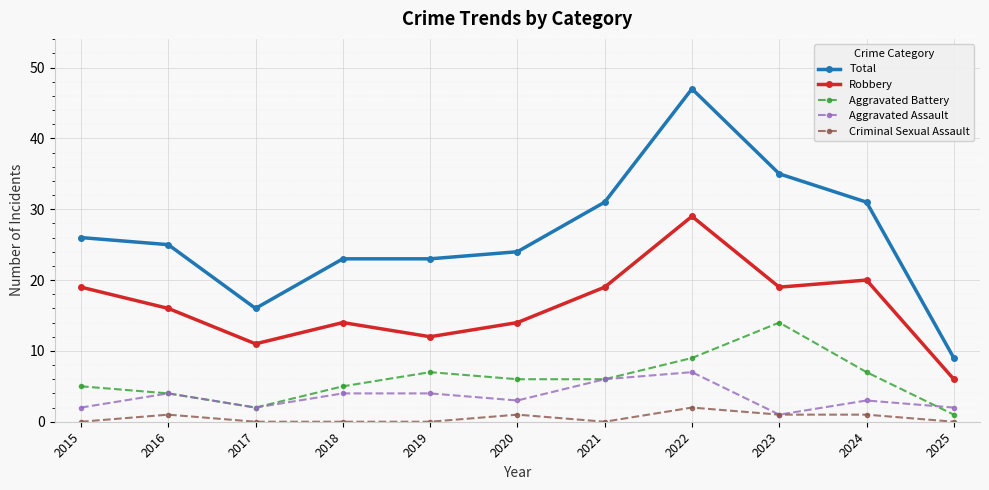

Which series has the largest total across all categories?

Total